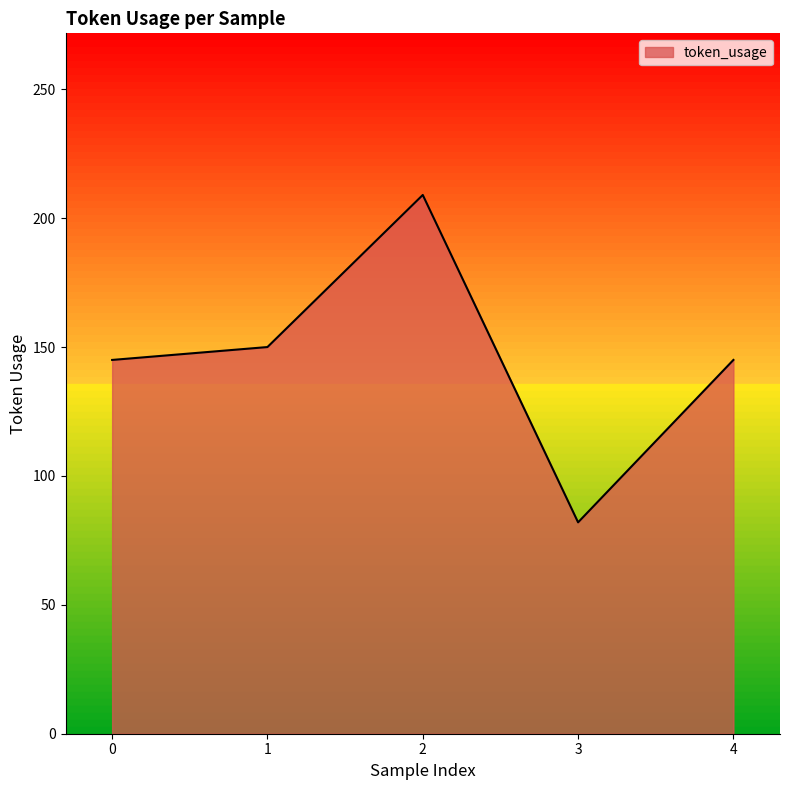

Approximately how many times larger is the value at 3 compared to 1?

0.5